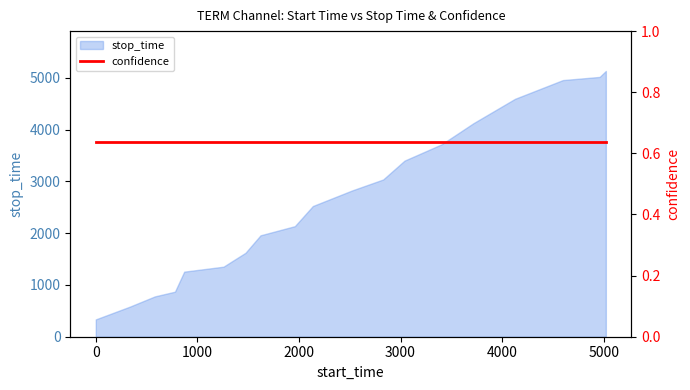

Rank the categories by value from highest to lowest.

5020, 4959, 4597, 4126, 3717, 3403, 3039, 2829, 2526, 2137, 1960, 1622, 1474, 1354, 1258, 871, 780, 582, 336, 1